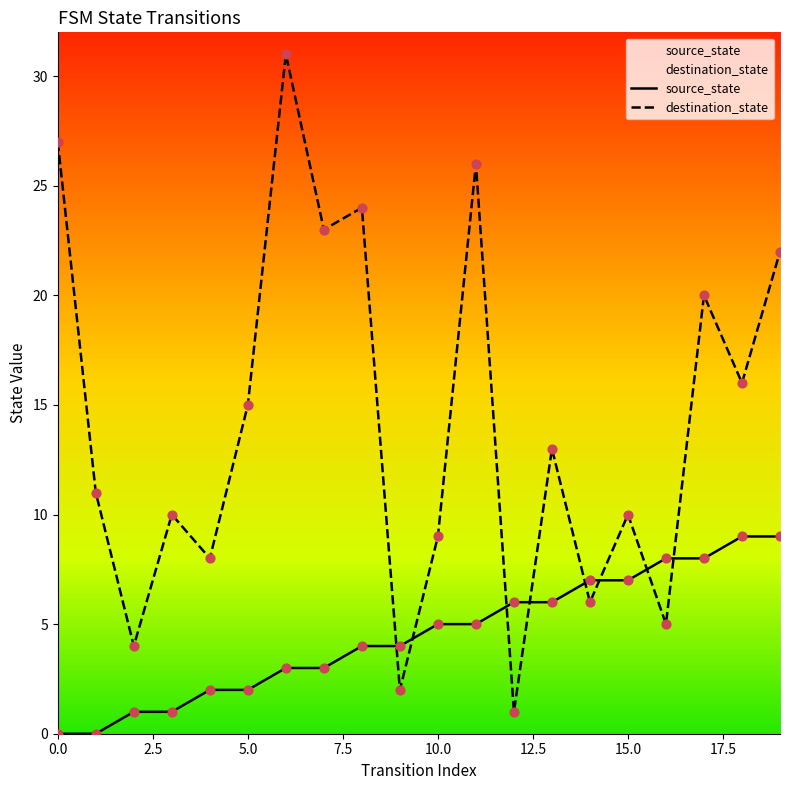

What are all the series names shown in the legend?

source_state, destination_state